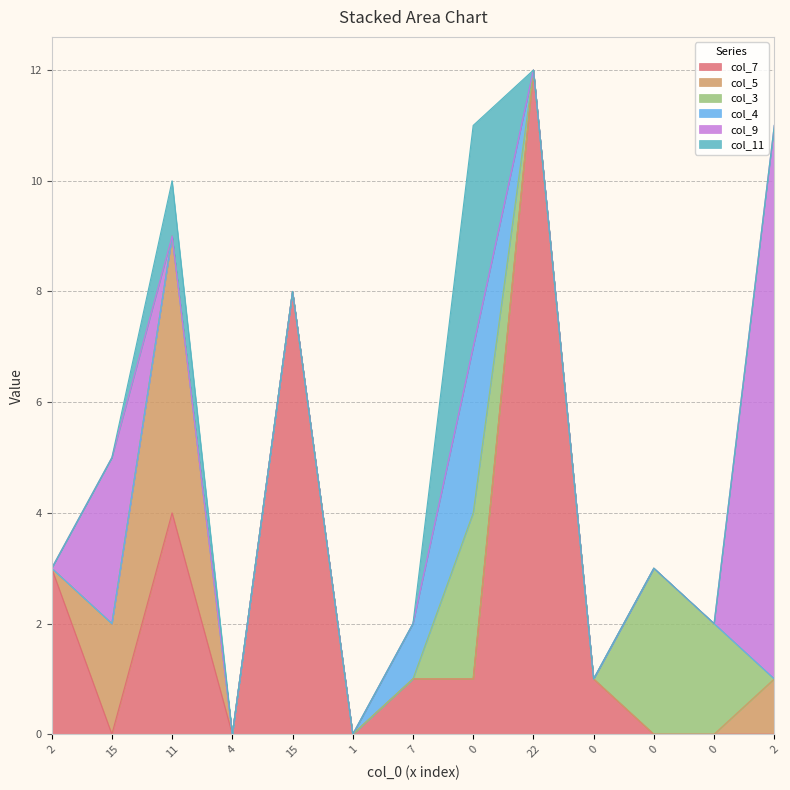

Count the col_11 values in the range 0 to 1.

12